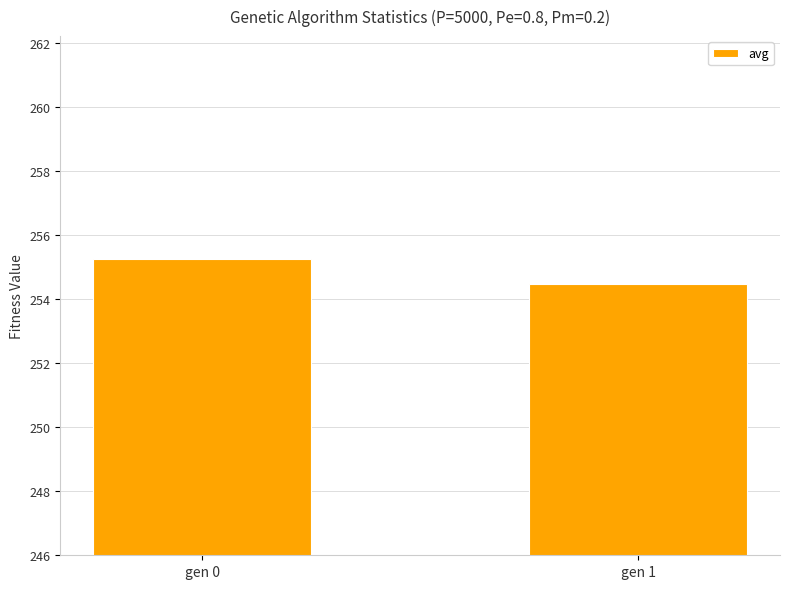

Approximately how many times larger is the value at gen 1 compared to gen 0?

1.0